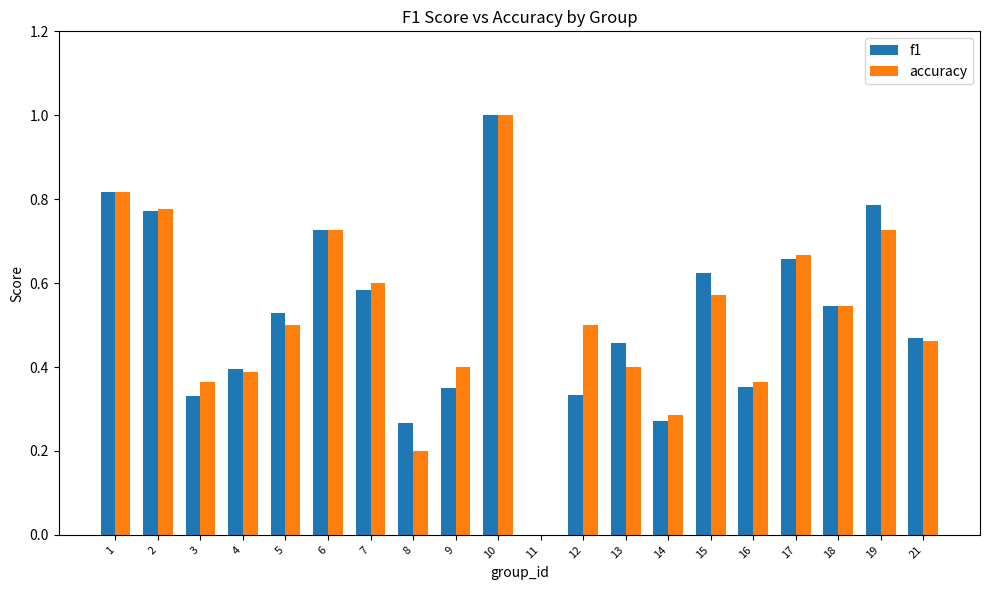

What is the sum of all f1 values?

10.3